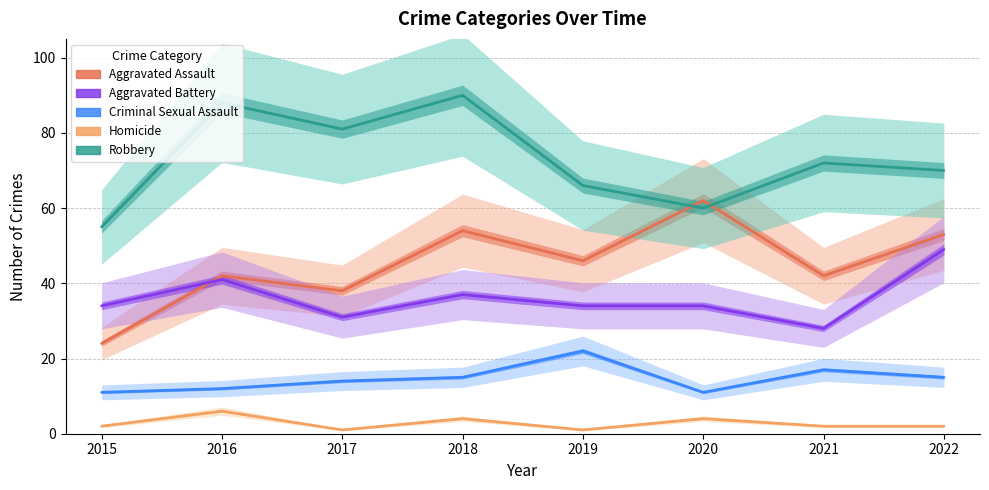

What is the value of the Homicide point at the 2nd from the left?

6